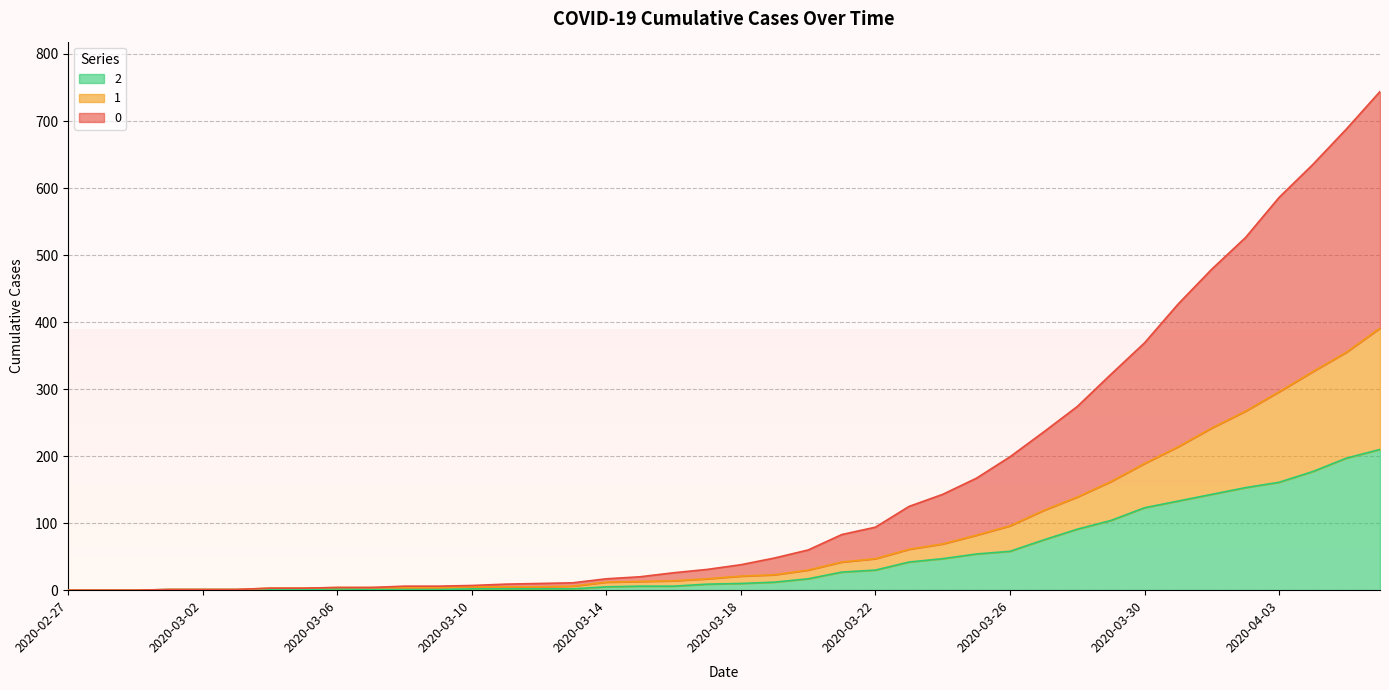

What is the difference between the maximum and second lowest values in the 1 series?

391